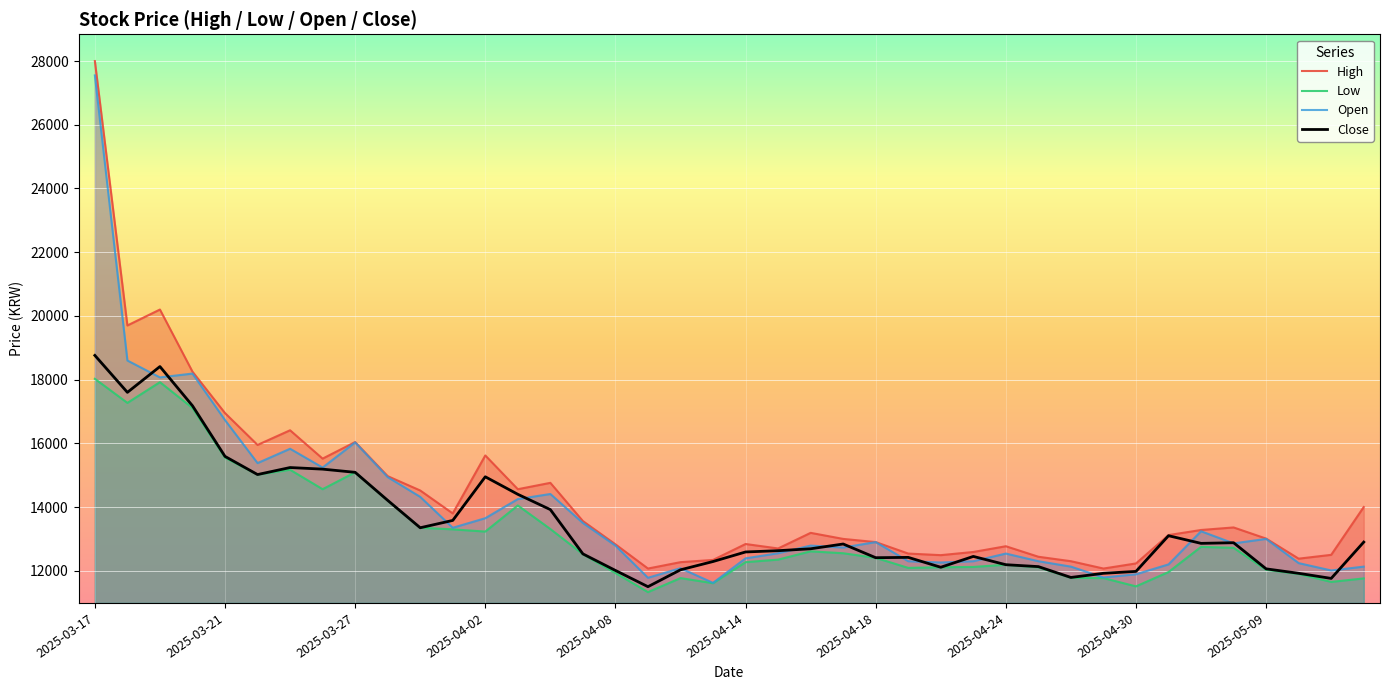

Which series has the largest range (max minus min)?

High